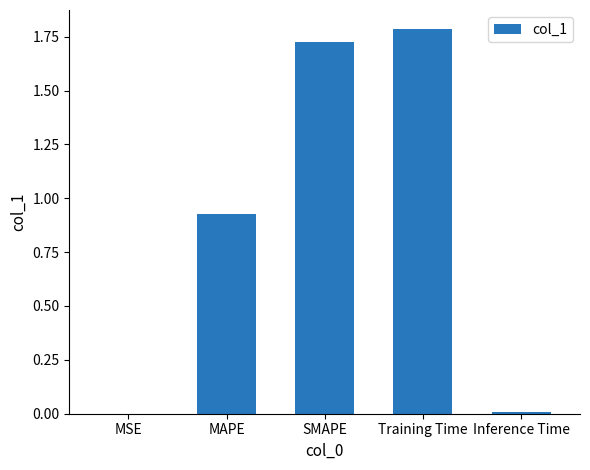

The value at Inference Time is 0.0. True or false?

True